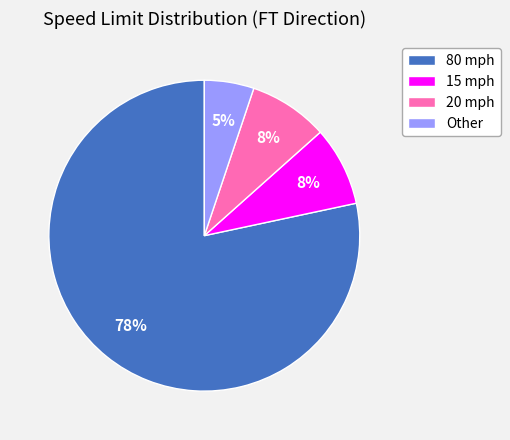

Which category has the smallest portion of the pie?

Other